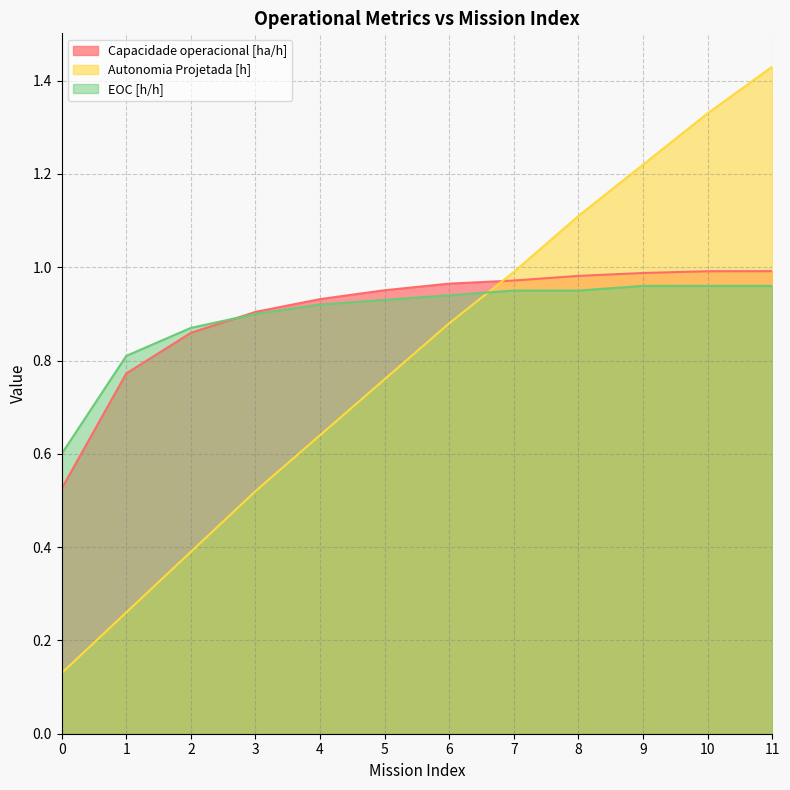

Rank the categories by EOC [h/h] value from highest to lowest.

9, 10, 11, 7, 8, 6, 5, 4, 3, 2, 1, 0